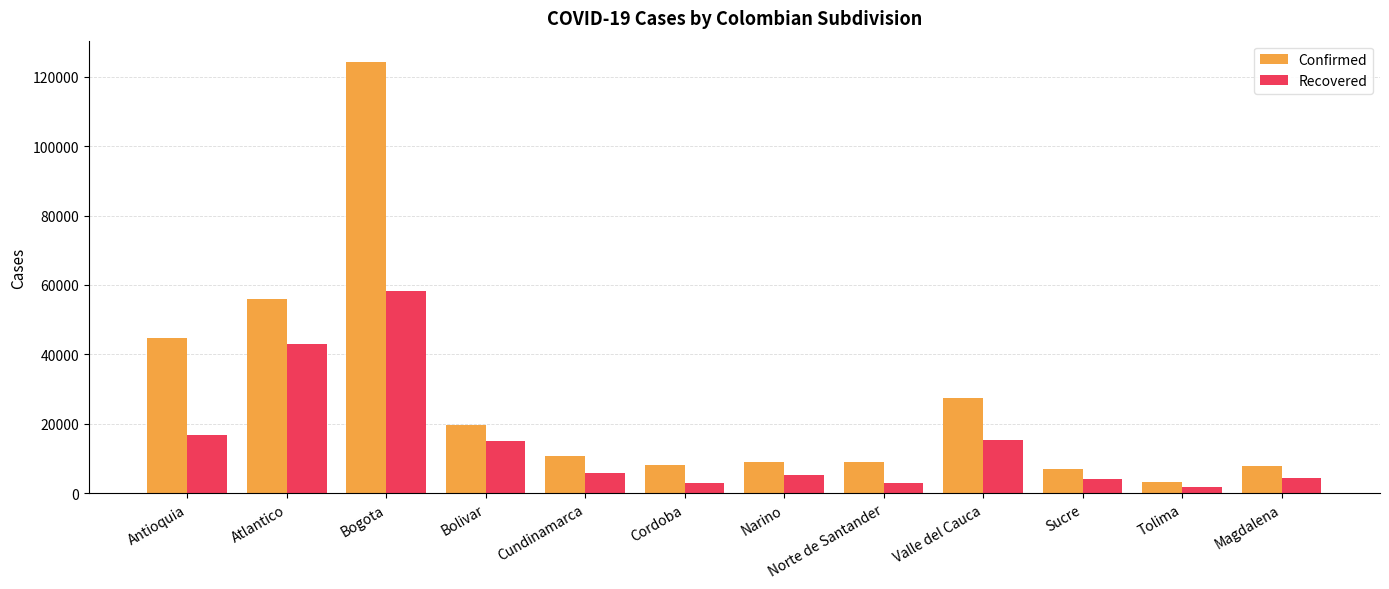

What is the sum of all Confirmed values?

326878